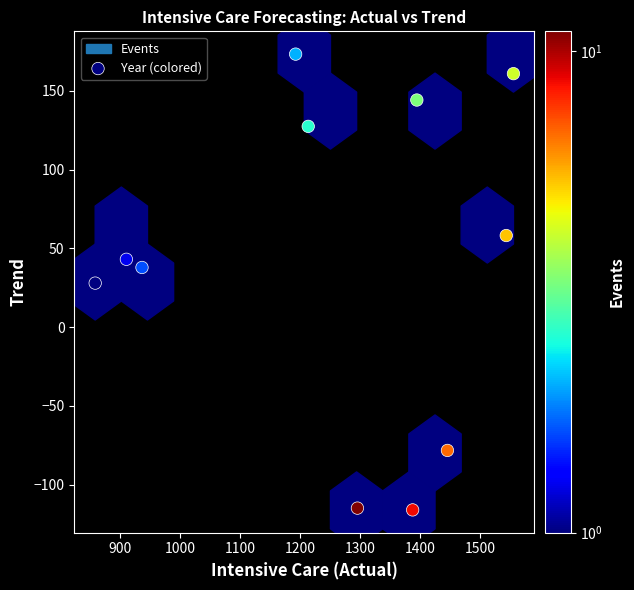

What is the range of Y values (max minus min)?

289.4